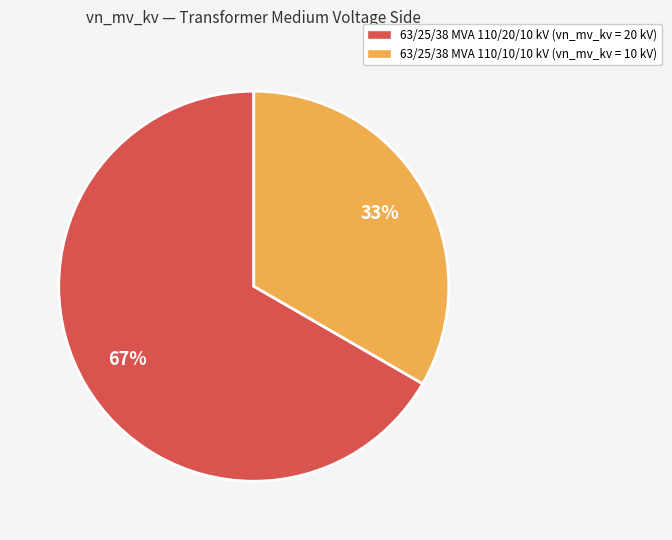

To the nearest percent, what is the combined percentage of 63/25/38 MVA 110/20/10 kV (vn_mv_kv = 20 kV) and 63/25/38 MVA 110/10/10 kV (vn_mv_kv = 10 kV)?

100%